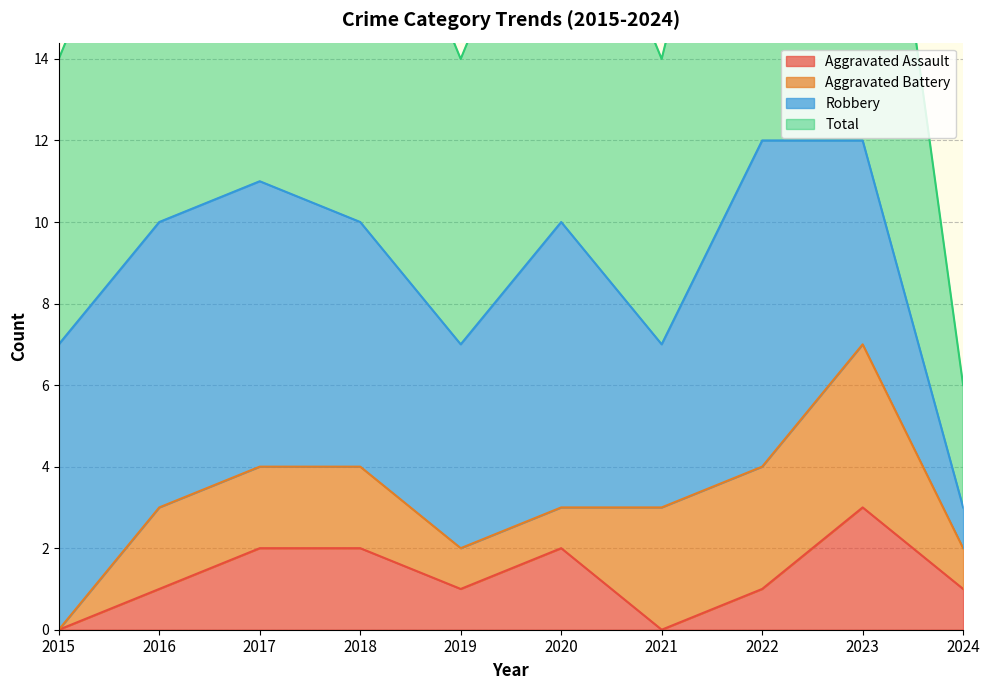

What is the value of the Total point at the 2nd from the left?

10